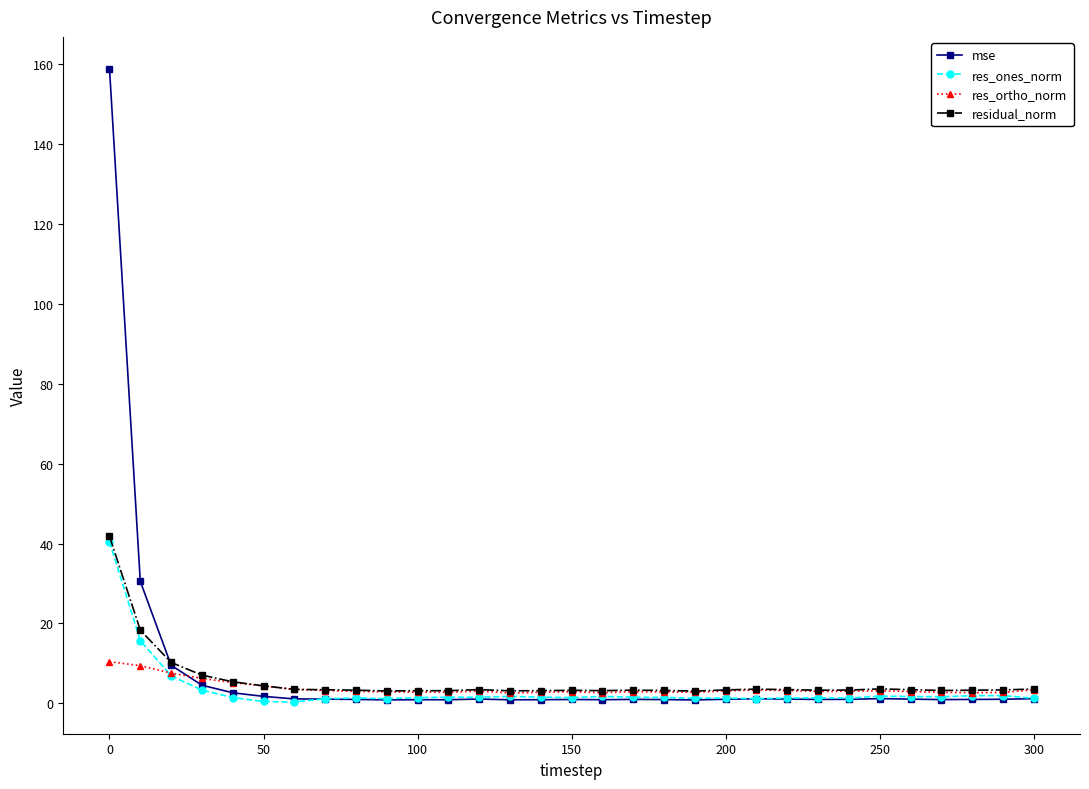

What is the sum of all res_ones_norm values?

104.5